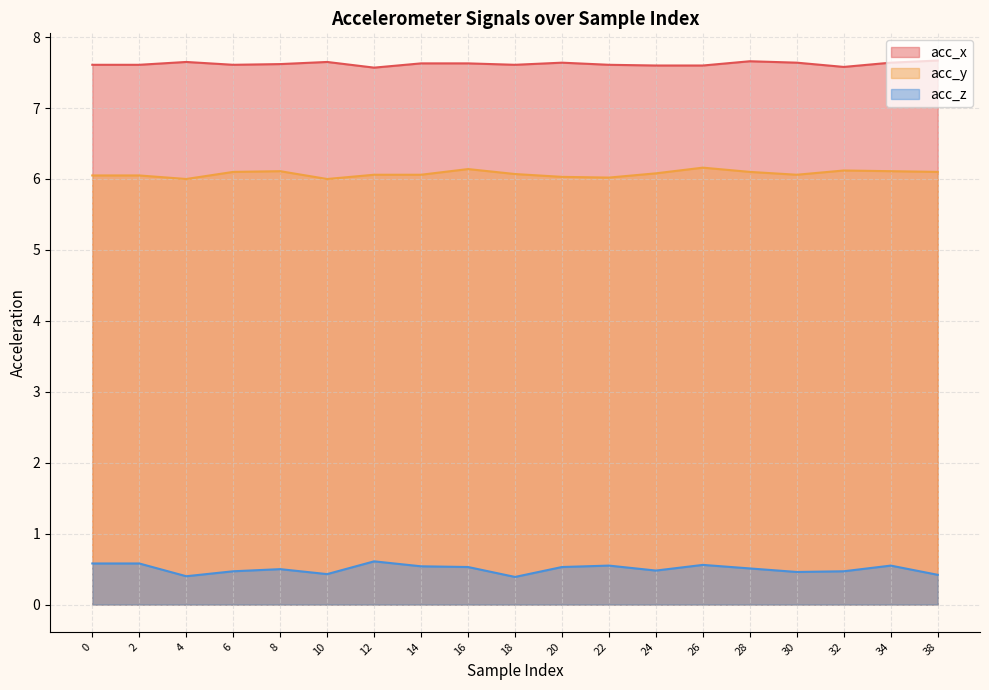

What is the value of the acc_y point at the 11th from the left?

6.0